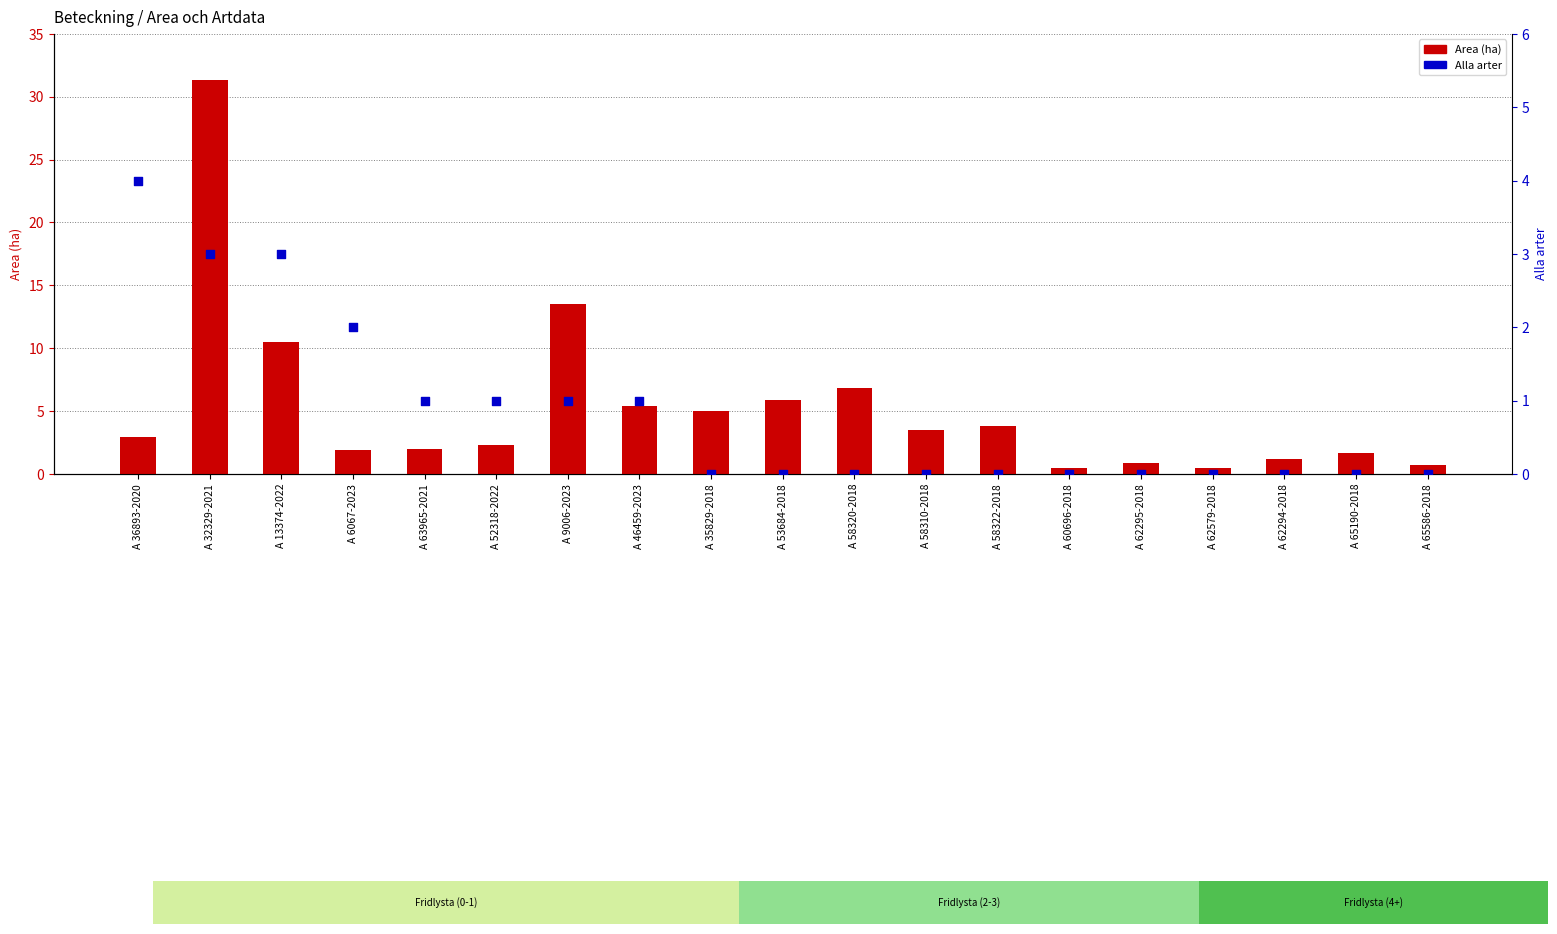

Is the value of Area (ha) at A 62295-2018 greater than the value of Alla arter at A 62295-2018?

Yes